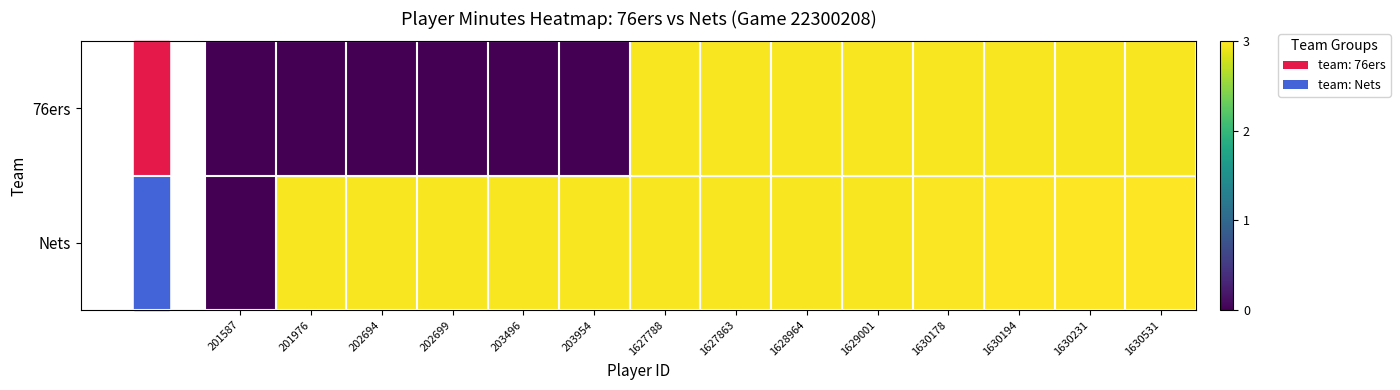

Which label corresponds to the largest value in the chart?

1630231